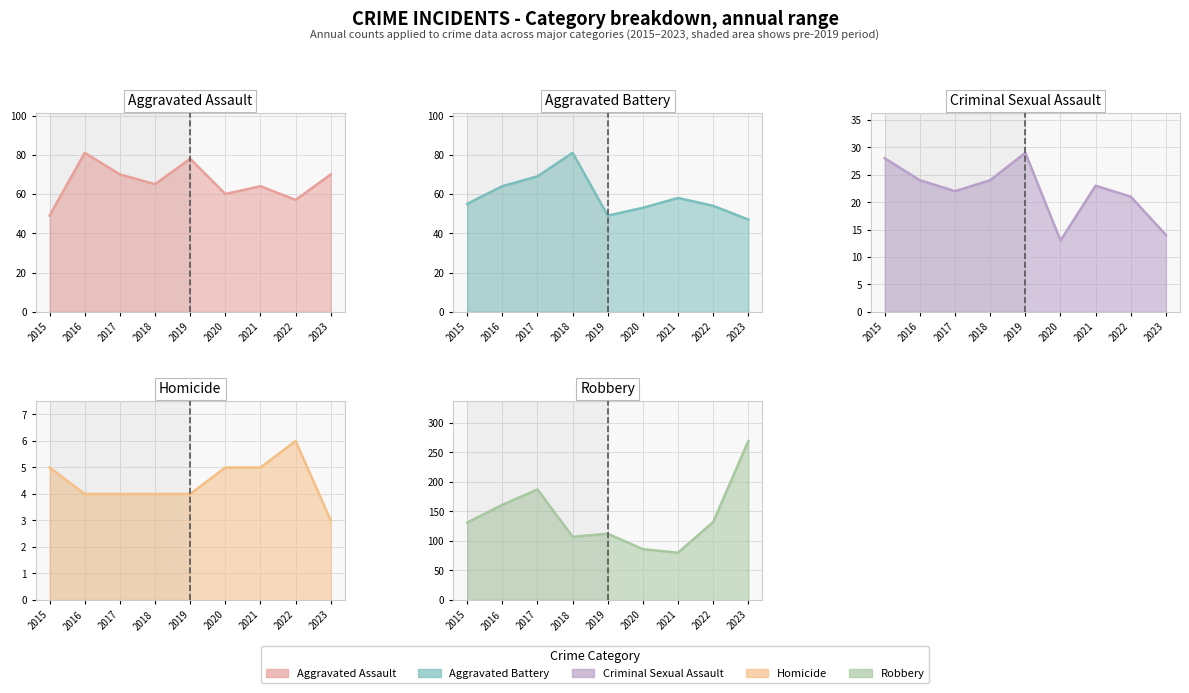

What is the difference between the second highest and minimum values in the Aggravated Battery series?

22